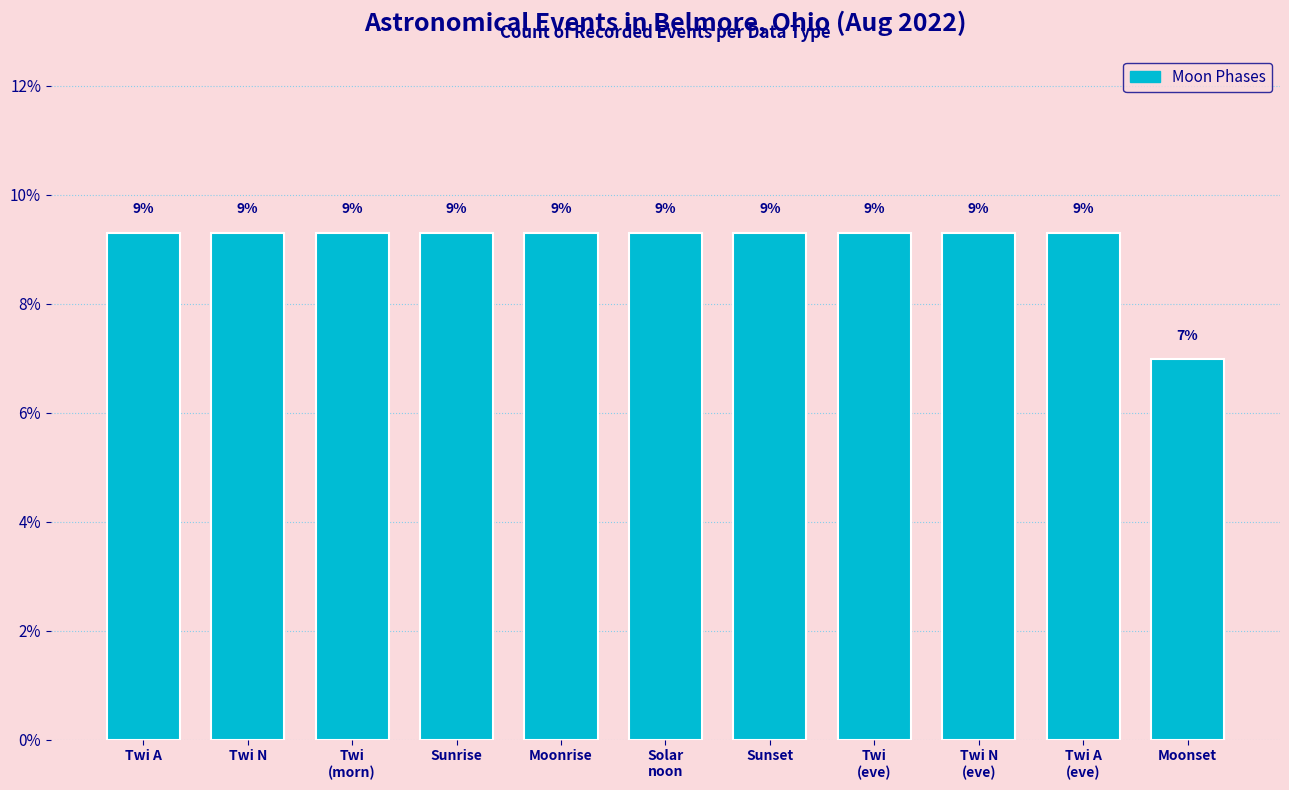

Does the chart contain any negative values?

No